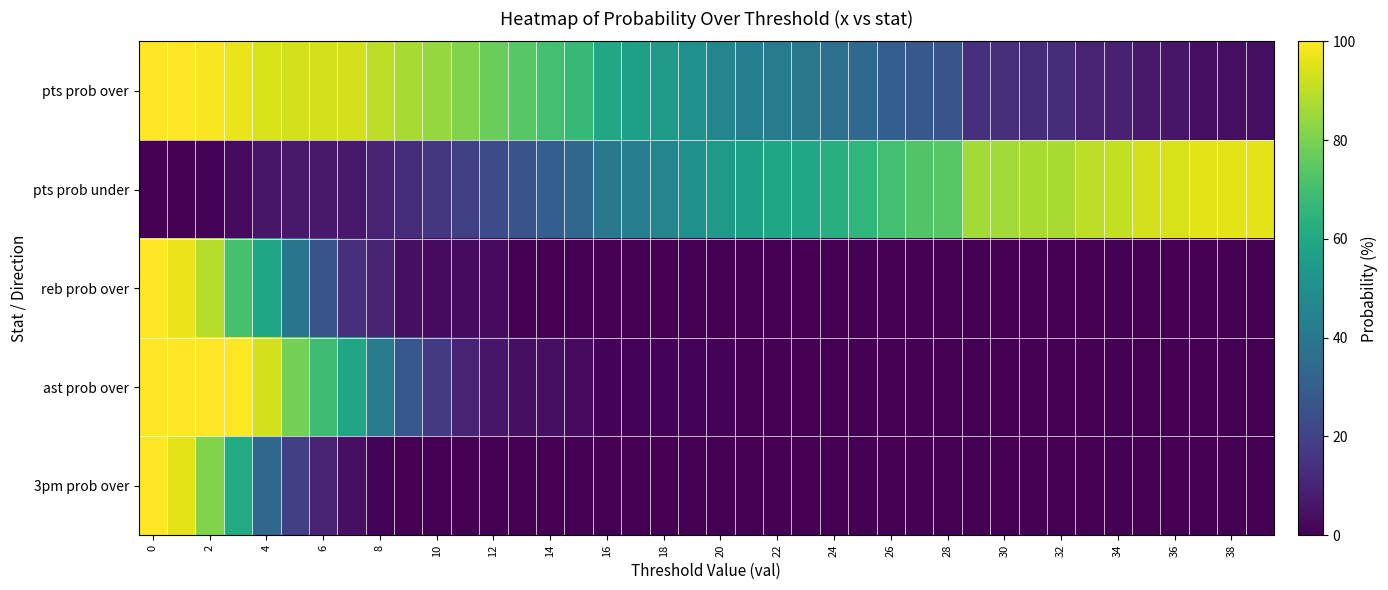

Reading left to right, list all the values displayed in this chart.

pts prob over: 100	100	99	97	94	93	93	93	90	87	84	81	77	74	70	67	60	57	54	50	46	43	41	40	37	34	30	27	26	14	14	13	13	10	9	7	6	4	4	4
pts prob under: 0	0	1	3	6	7	7	7	10	13	16	19	23	26	30	33	40	43	46	50	54	57	59	60	63	66	70	73	74	86	86	87	87	90	91	93	94	96	96	96
reb prob over: 100	97	89	71	59	39	26	14	10	4	3	3	3	0	0	0	0	0	0	0	0	0	0	0	0	0	0	0	0	0	0	0	0	0	0	0	0	0	0	0
ast prob over: 100	100	100	100	93	79	69	59	41	27	17	10	6	4	4	3	1	1	1	1	1	0	0	0	0	0	0	0	0	0	0	0	0	0	0	0	0	0	0	0
3pm prob over: 100	96	81	61	33	19	10	4	1	0	0	0	0	0	0	0	0	0	0	0	0	0	0	0	0	0	0	0	0	0	0	0	0	0	0	0	0	0	0	0